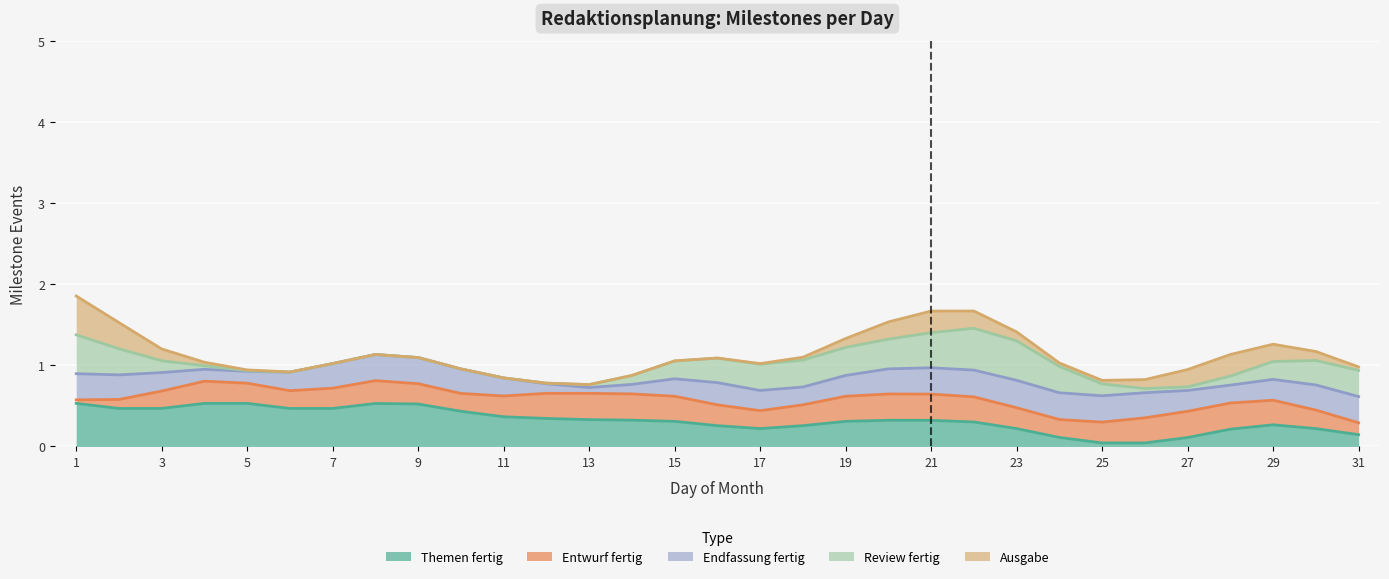

What is the maximum value for Themen fertig?

0.5